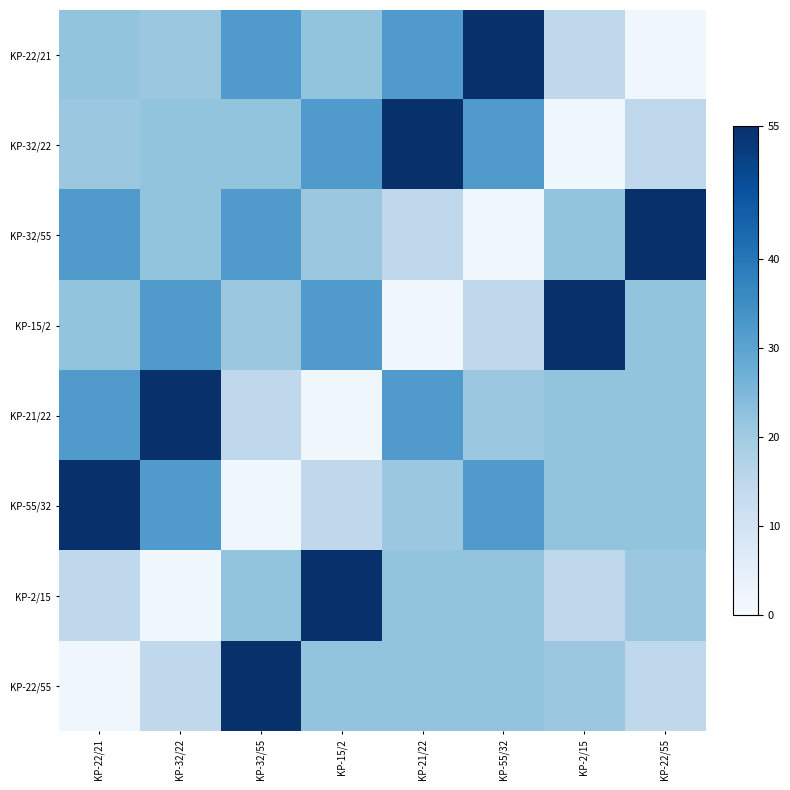

Reading left to right, extract all data points from this chart.

KP-22/21: KP-22/21=22	KP-32/22=21	KP-32/55=32	KP-15/2=22	KP-21/22=32	KP-55/32=55	KP-2/15=15	KP-22/55=2
KP-32/22: KP-22/21=21	KP-32/22=22	KP-32/55=22	KP-15/2=32	KP-21/22=55	KP-55/32=32	KP-2/15=2	KP-22/55=15
KP-32/55: KP-22/21=32	KP-32/22=22	KP-32/55=32	KP-15/2=21	KP-21/22=15	KP-55/32=2	KP-2/15=22	KP-22/55=55
KP-15/2: KP-22/21=22	KP-32/22=32	KP-32/55=21	KP-15/2=32	KP-21/22=2	KP-55/32=15	KP-2/15=55	KP-22/55=22
KP-21/22: KP-22/21=32	KP-32/22=55	KP-32/55=15	KP-15/2=2	KP-21/22=32	KP-55/32=21	KP-2/15=22	KP-22/55=22
KP-55/32: KP-22/21=55	KP-32/22=32	KP-32/55=2	KP-15/2=15	KP-21/22=21	KP-55/32=32	KP-2/15=22	KP-22/55=22
KP-2/15: KP-22/21=15	KP-32/22=2	KP-32/55=22	KP-15/2=55	KP-21/22=22	KP-55/32=22	KP-2/15=15	KP-22/55=21
KP-22/55: KP-22/21=2	KP-32/22=15	KP-32/55=55	KP-15/2=22	KP-21/22=22	KP-55/32=22	KP-2/15=21	KP-22/55=15